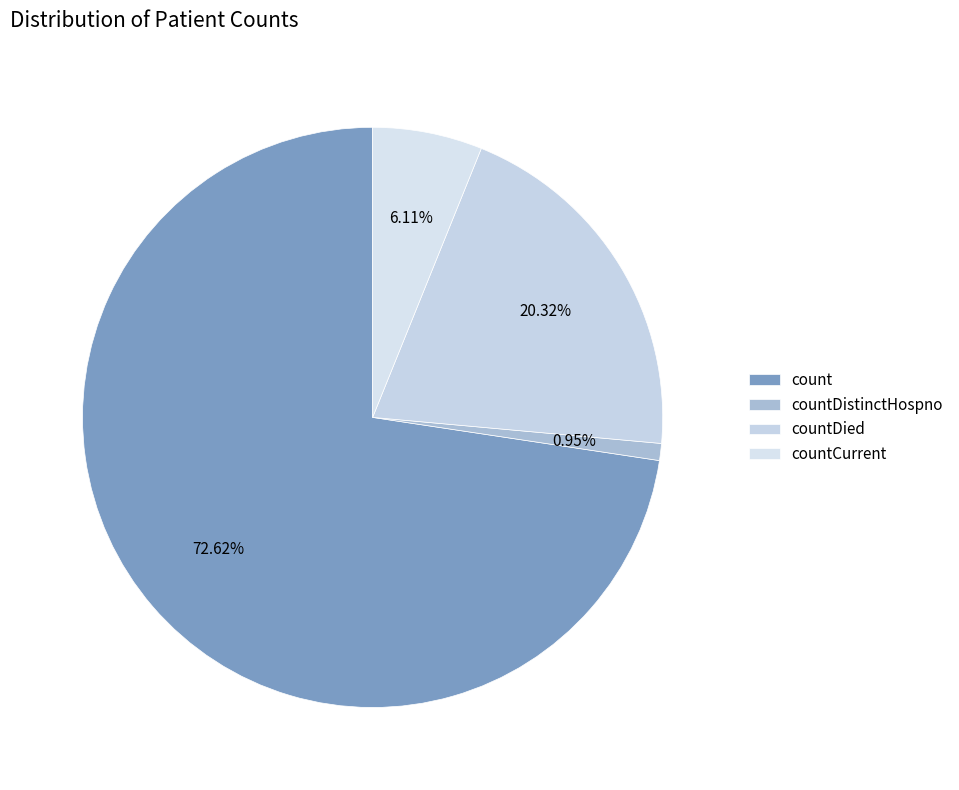

Count the number of slices in the pie.

4